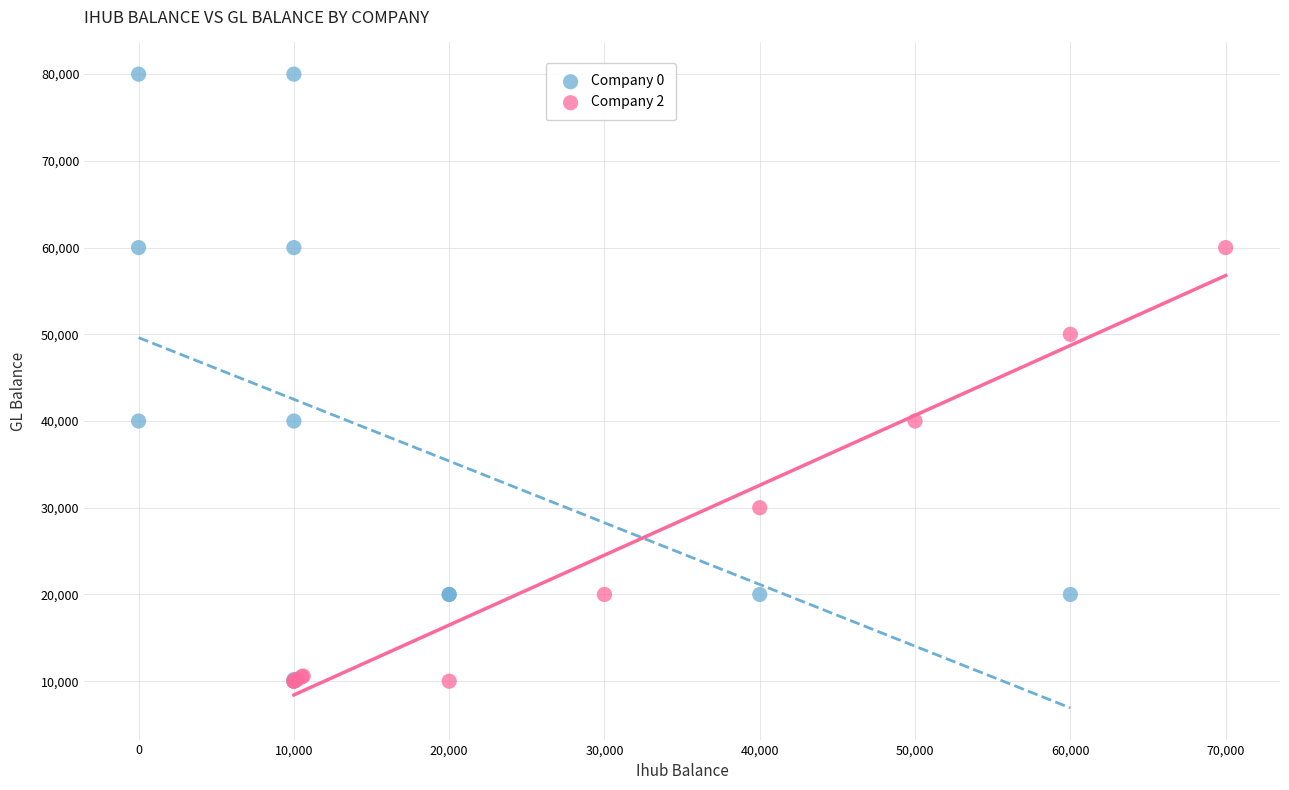

Which series has the widest spread of Y values?

Company 0